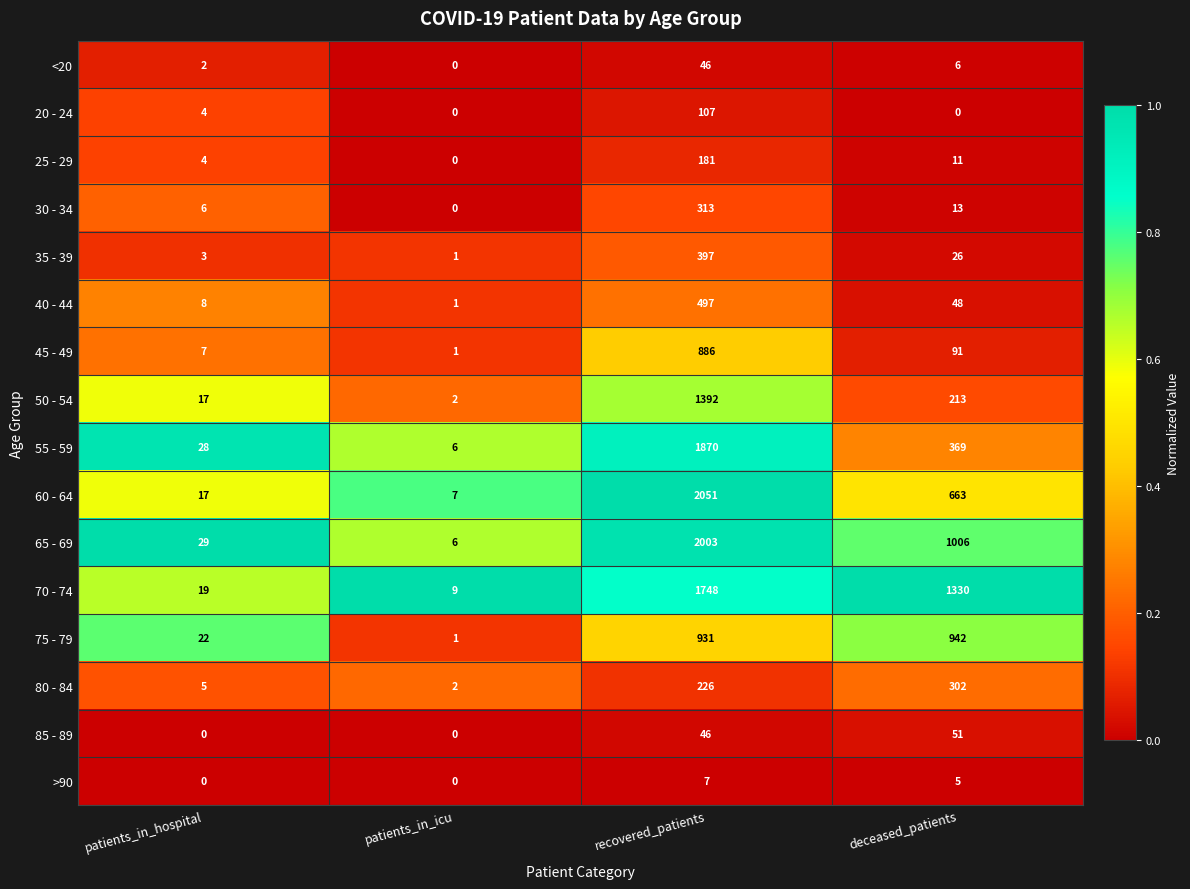

What is the maximum value shown in the chart?

2051